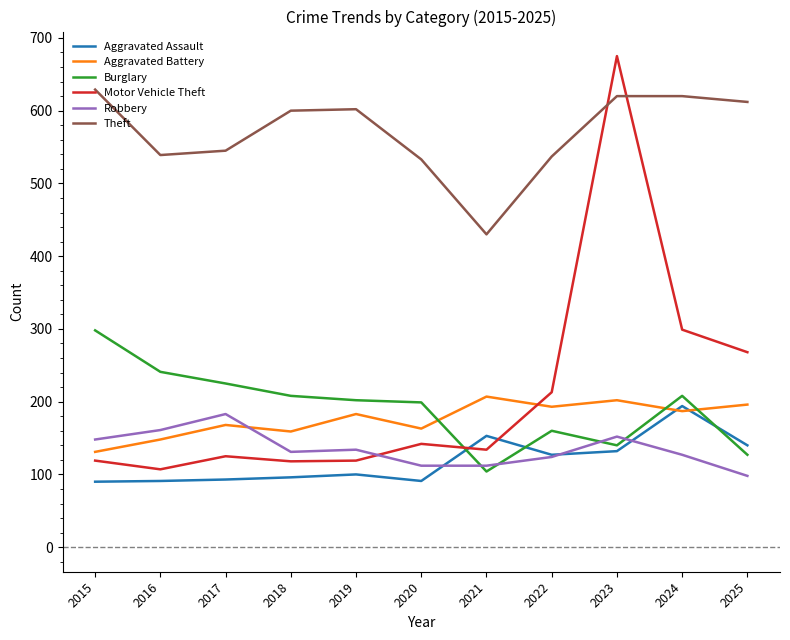

True or false: Aggravated Assault has more than 2 interior local peaks.

True